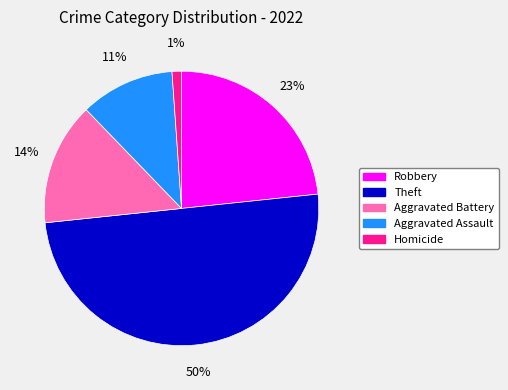

Do Homicide and Robbery together represent more than half of the pie?

No